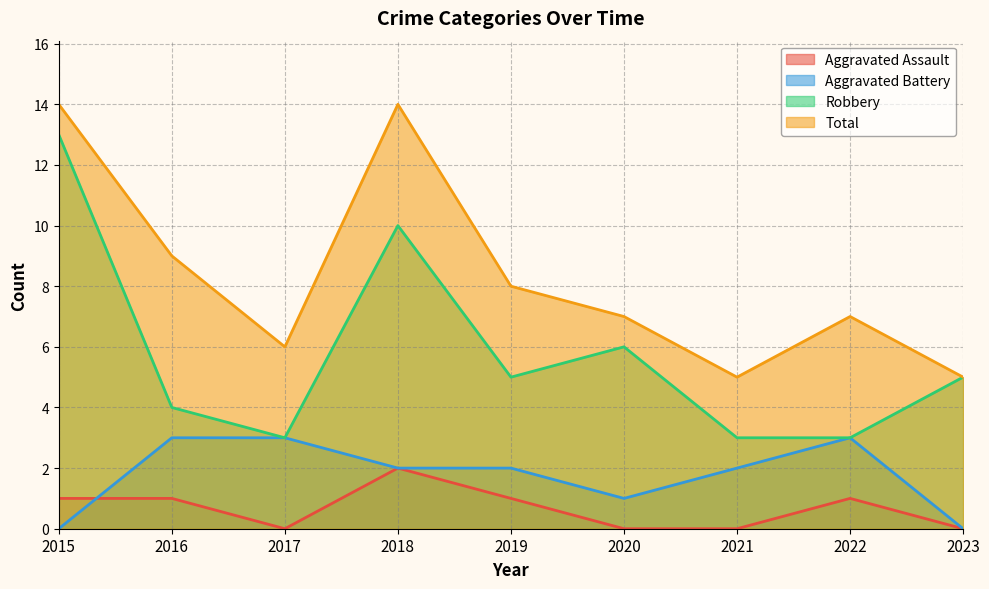

How many data points in Robbery are less than 5?

4